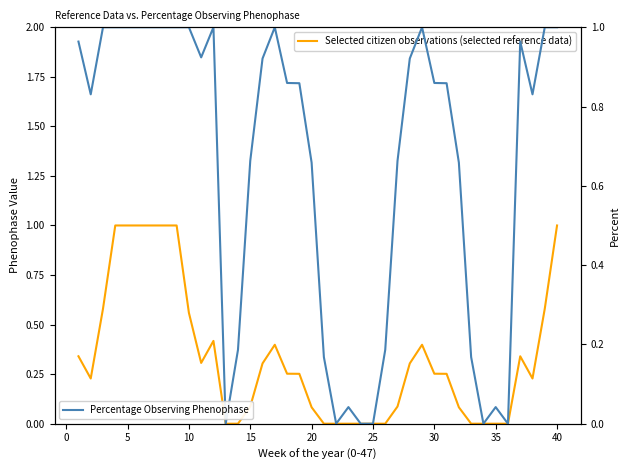

True or false: Percentage Observing Phenophase and Selected citizen observations (selected reference data) intersect in this chart.

False